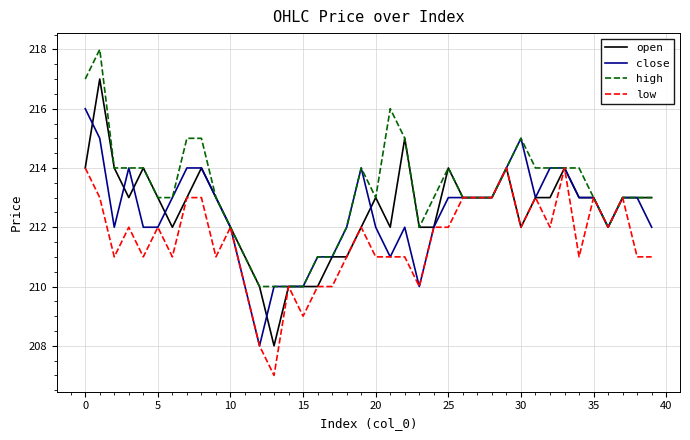

Reading left to right, extract all data points from this chart.

open: 214	217	214	213	214	213	212	213	214	213	212	211	210	208	210	210	210	211	211	212	213	212	215	212	212	214	213	213	213	214	212	213	213	214	213	213	212	213	213	213
close: 216	215	212	214	212	212	213	214	214	213	212	210	208	210	210	210	211	211	212	214	212	211	212	210	212	213	213	213	213	214	215	213	214	214	213	213	212	213	213	212
high: 217	218	214	214	214	213	213	215	215	213	212	211	210	210	210	210	211	211	212	214	213	216	215	212	213	214	213	213	213	214	215	214	214	214	214	213	212	213	213	213
low: 214	213	211	212	211	212	211	213	213	211	212	210	208	207	210	209	210	210	211	212	211	211	211	210	212	212	213	213	213	214	212	213	212	214	211	213	212	213	211	211